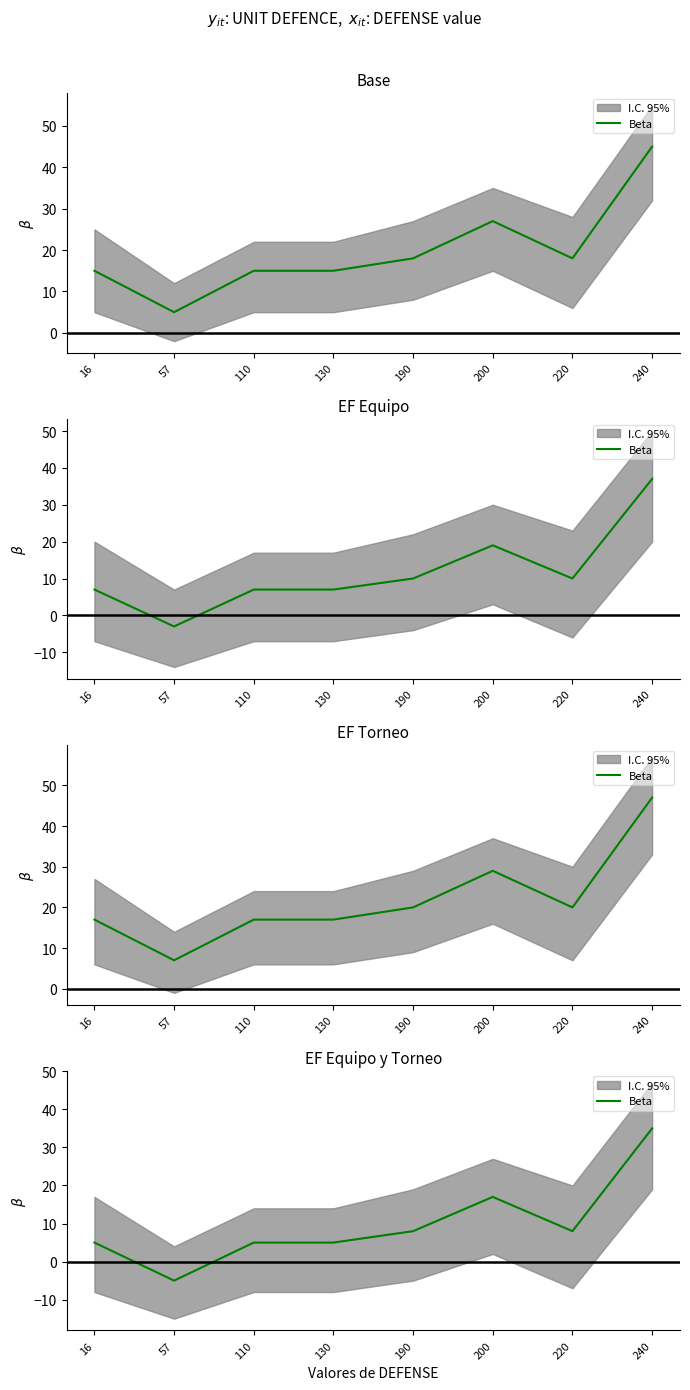

Where is the data nearest to the value 15?

200